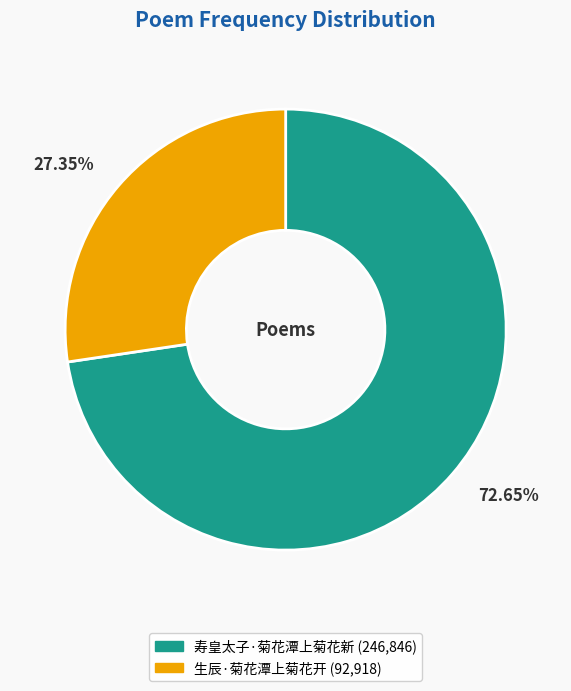

The 寿皇太子·菊花潭上菊花新 slice represents 78% of the pie. True or false?

False